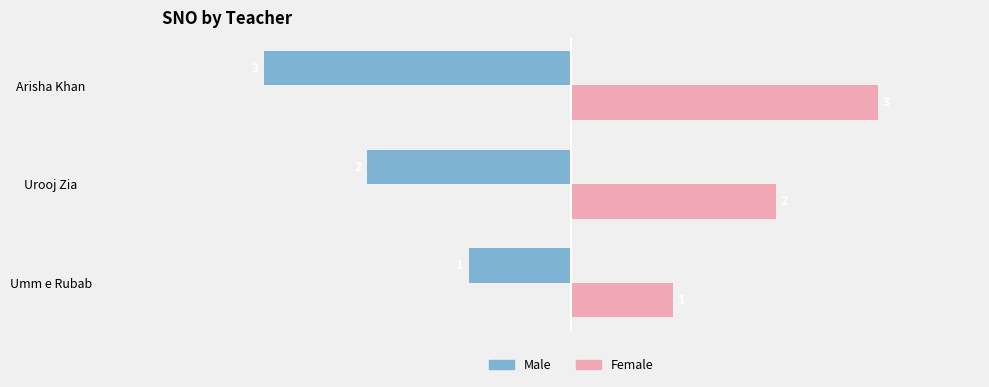

What is the approximate value of Female at Arisha Khan?

3